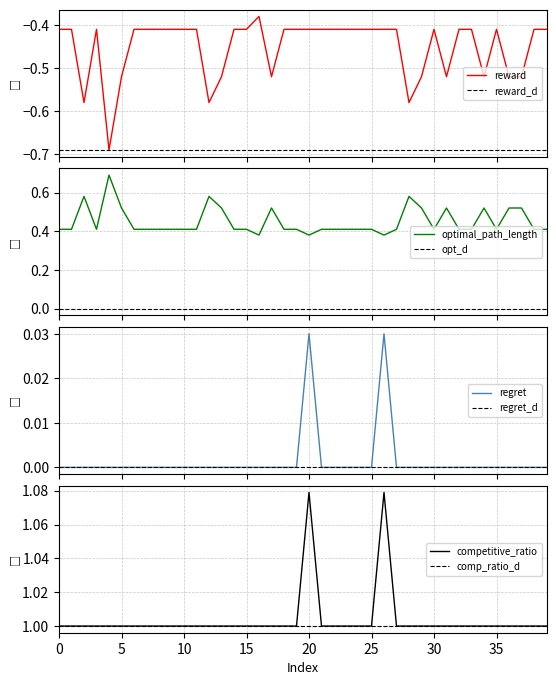

At which category does competitive_ratio reach its first local peak?

20